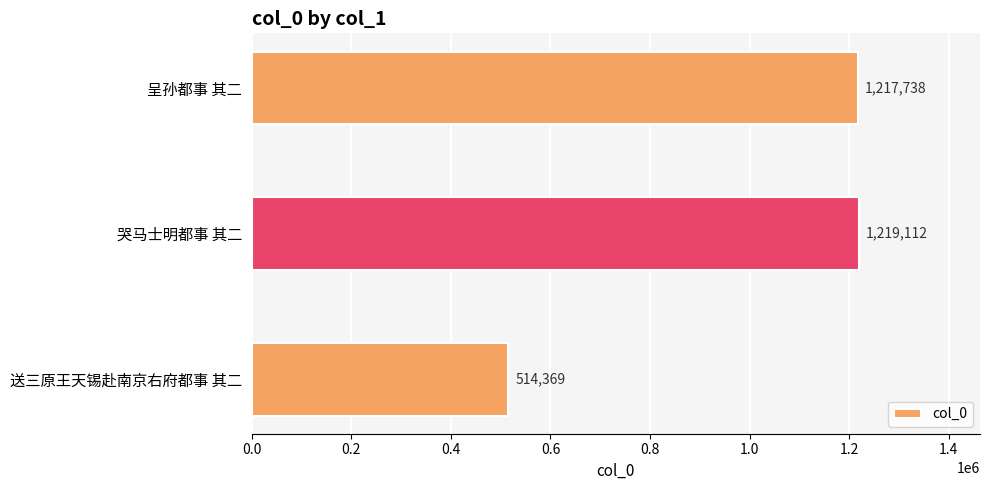

What is the change in value from 哭马士明都事 其二 to 呈孙都事 其二?

-1374